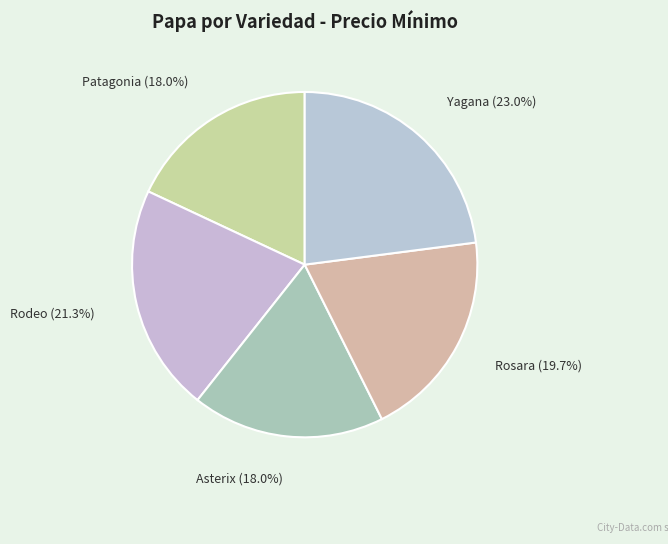

Do Asterix and Yagana together represent more than half of the pie?

No